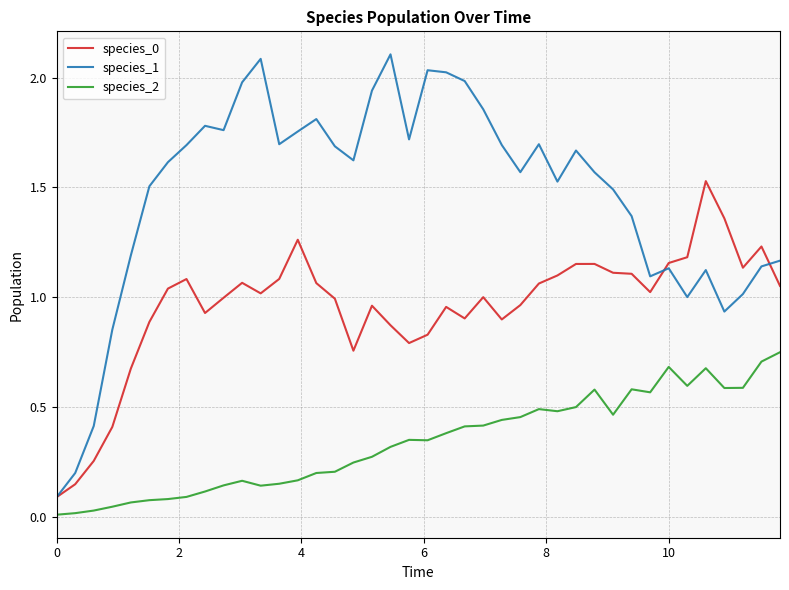

Which series has the largest total across all categories?

species_1